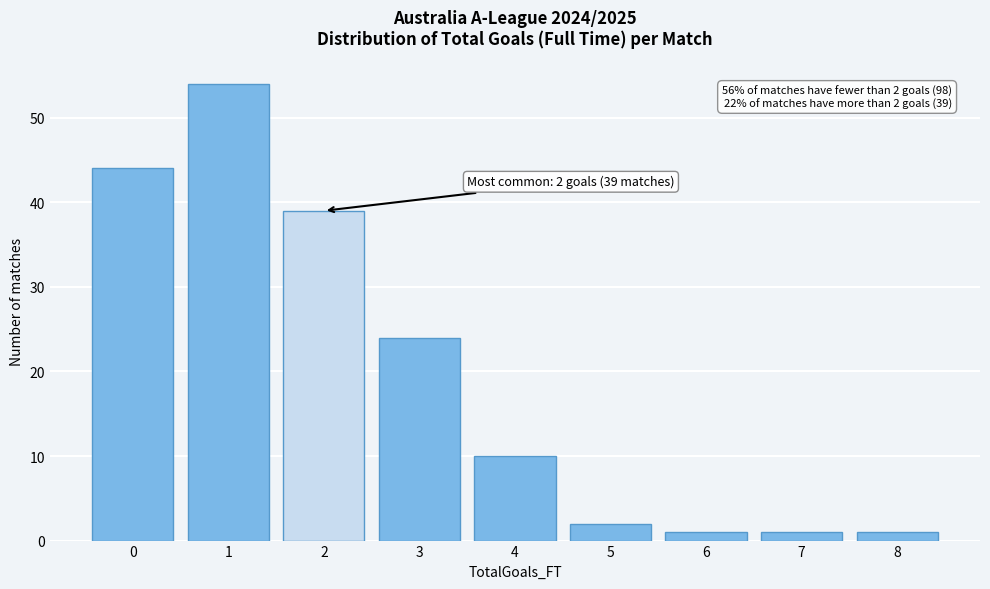

Reading left to right, list all the values displayed in this chart.

0=44	1=54	2=39	3=24	4=10	5=2	6=1	7=1	8=1